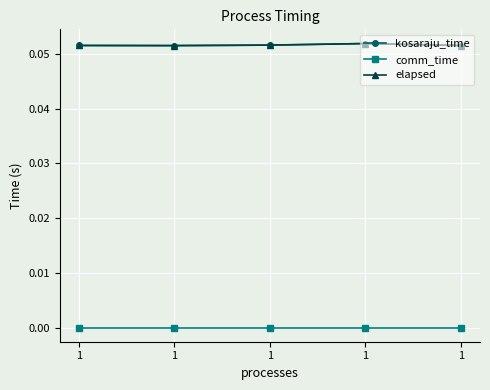

Does the chart have visible grid lines?

Yes